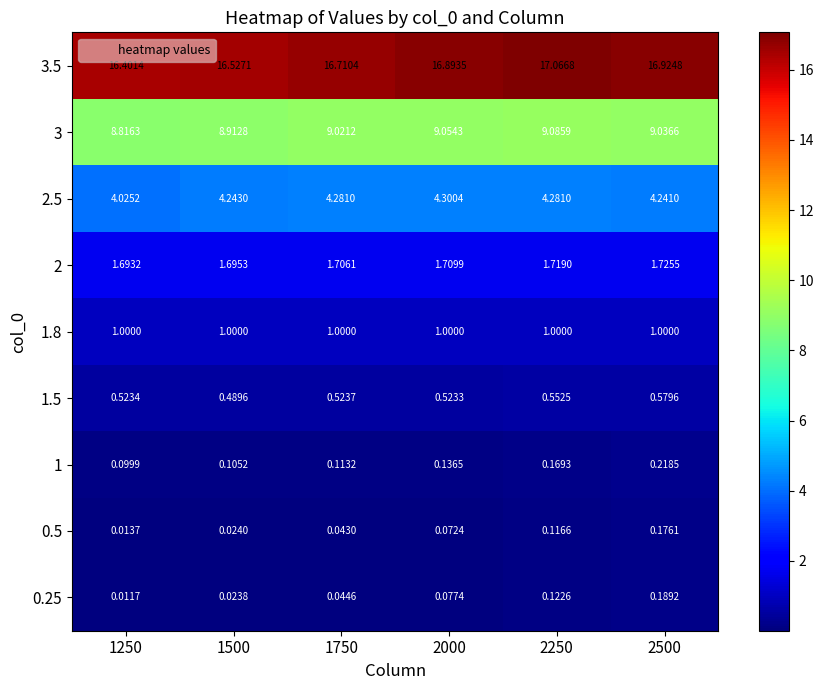

Which series has the largest total across all categories?

3.5